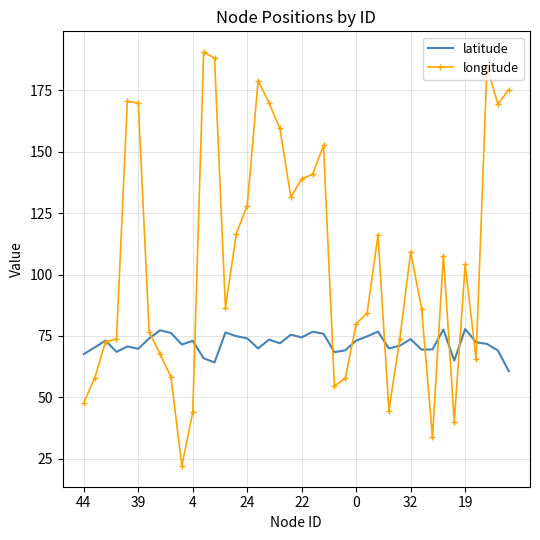

List the series in order of their overall mean, lowest first.

latitude, longitude